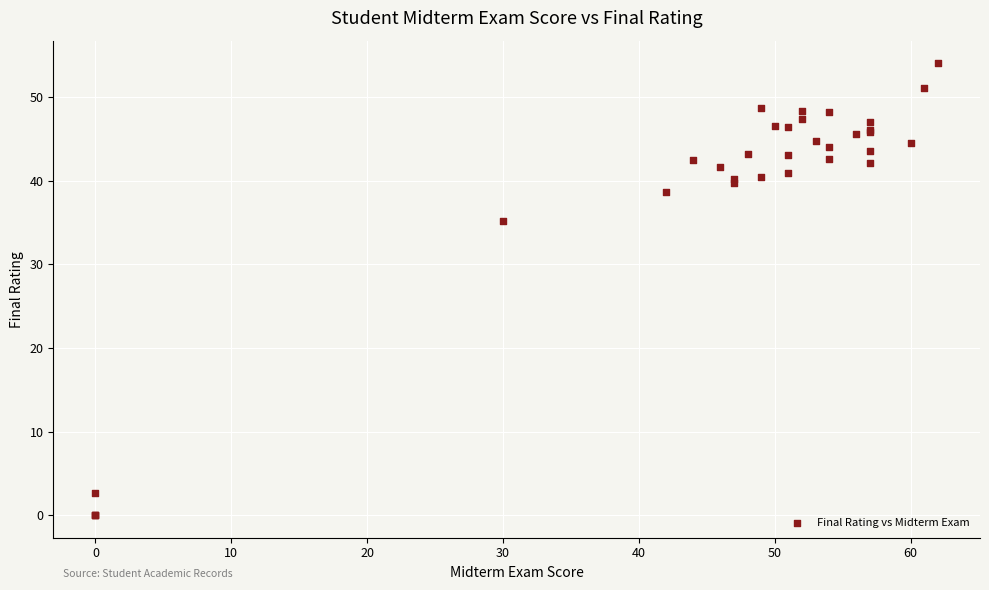

What Y value in the scatter plot is closest to 27?

35.2